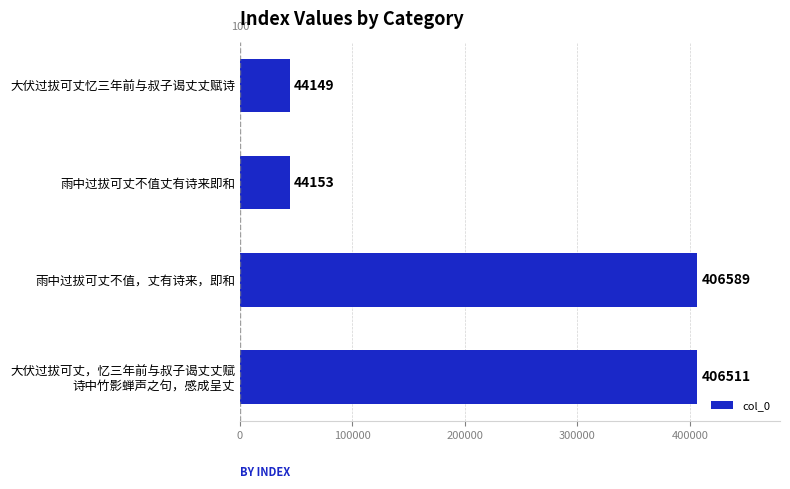

True or false: the data shows 44153 at 雨中过拔可丈不值丈有诗来即和.

True